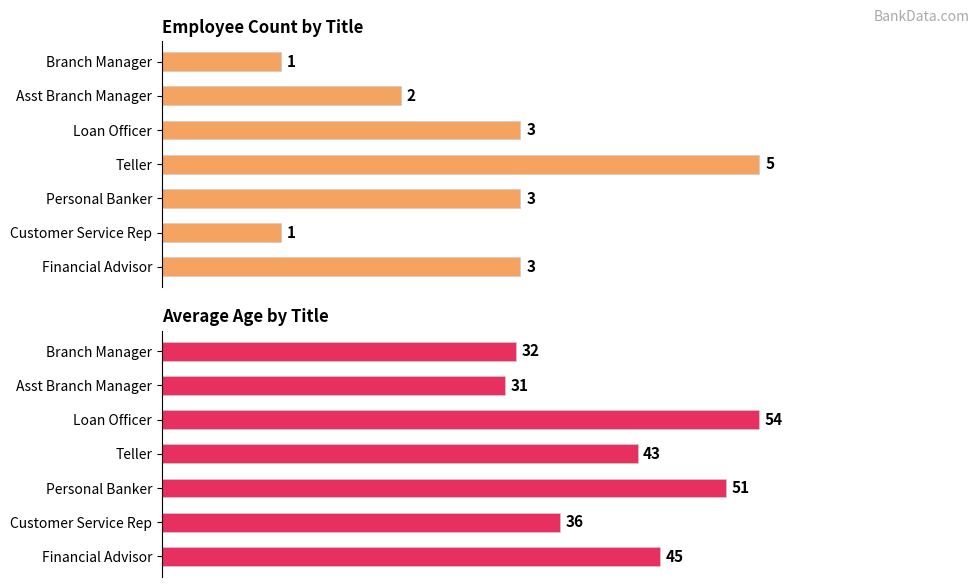

Is the value of Employee Count at Personal Banker greater than the value of Average Age at Loan Officer?

No